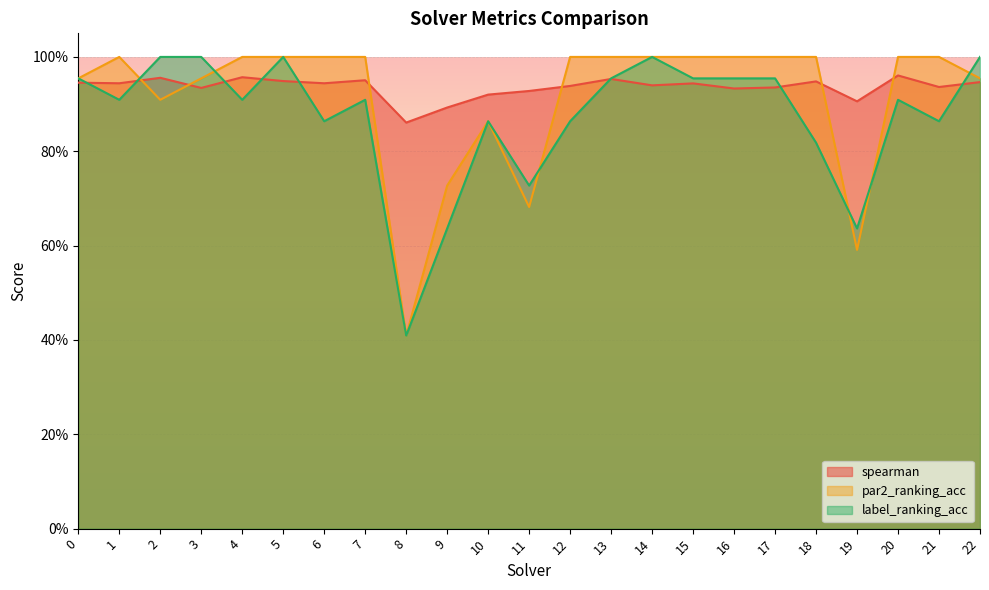

Reading left to right, list all the values displayed in this chart.

spearman: 0=0.9	1=0.9	2=1.0	3=0.9	4=1.0	5=0.9	6=0.9	7=1.0	8=0.9	9=0.9	10=0.9	11=0.9	12=0.9	13=1.0	14=0.9	15=0.9	16=0.9	17=0.9	18=0.9	19=0.9	20=1.0	21=0.9	22=0.9
par2_ranking_acc: 0=1.0	1=1.0	2=0.9	3=1.0	4=1.0	5=1.0	6=1.0	7=1.0	8=0.4	9=0.7	10=0.9	11=0.7	12=1.0	13=1.0	14=1.0	15=1.0	16=1.0	17=1.0	18=1.0	19=0.6	20=1.0	21=1.0	22=1.0
label_ranking_acc: 0=1.0	1=0.9	2=1.0	3=1.0	4=0.9	5=1.0	6=0.9	7=0.9	8=0.4	9=0.6	10=0.9	11=0.7	12=0.9	13=1.0	14=1.0	15=1.0	16=1.0	17=1.0	18=0.8	19=0.6	20=0.9	21=0.9	22=1.0